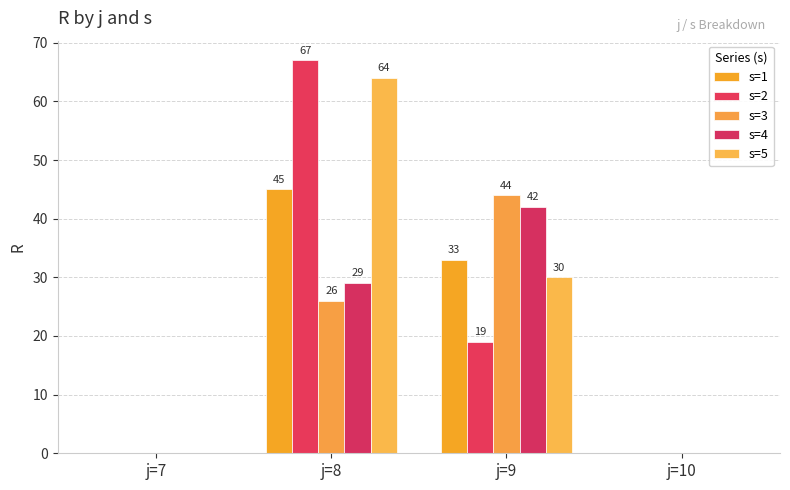

Are the bars grouped side by side (vs. stacked)?

Yes